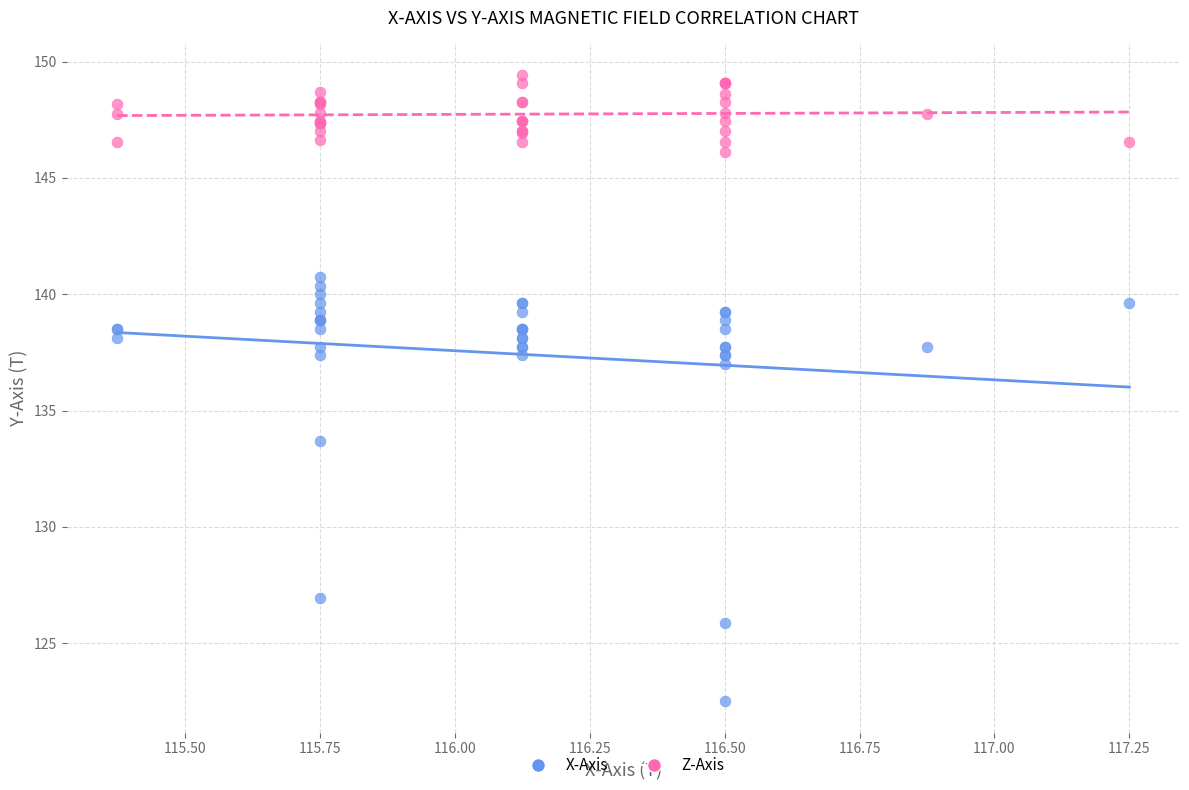

Across all series, what Y value is closest to 135?

133.7